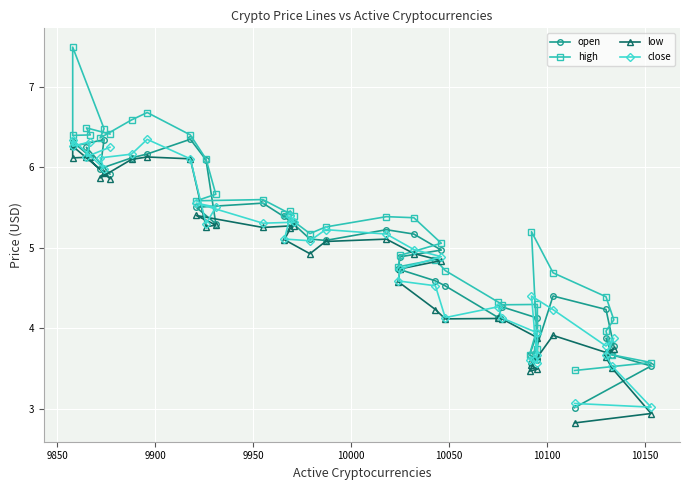

Rank the series by their maximum value, from highest to lowest.

high, open, close, low